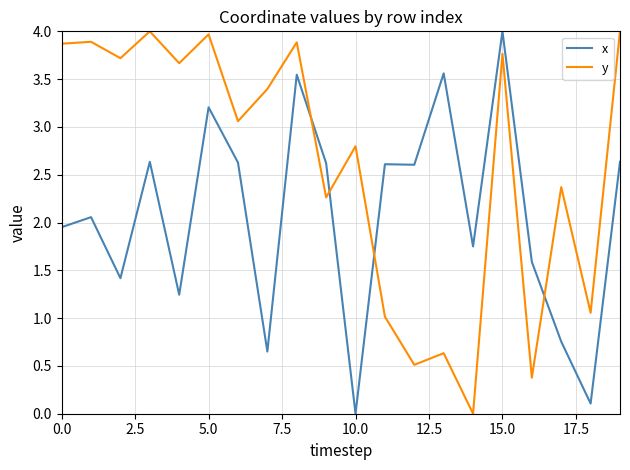

Count the number of categories in the chart.

20